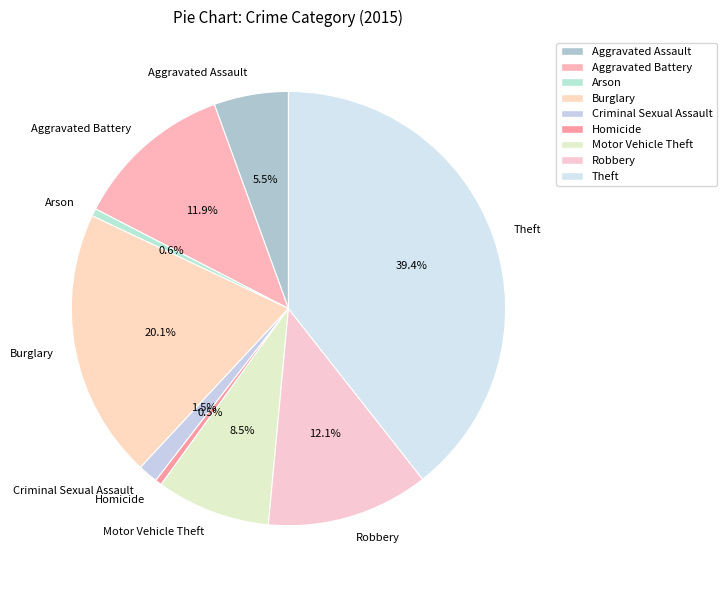

To the nearest percent, what is the difference between the largest and smallest slice percentages?

39%